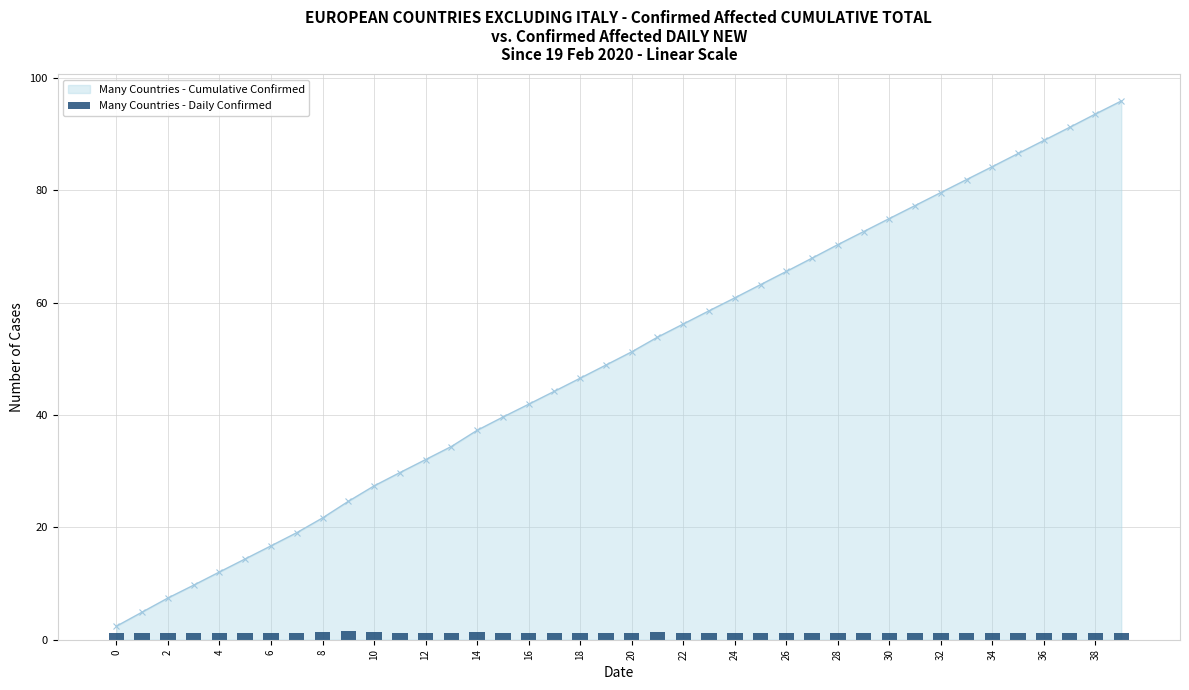

What is the value of the 8th bar from the left?

1.2